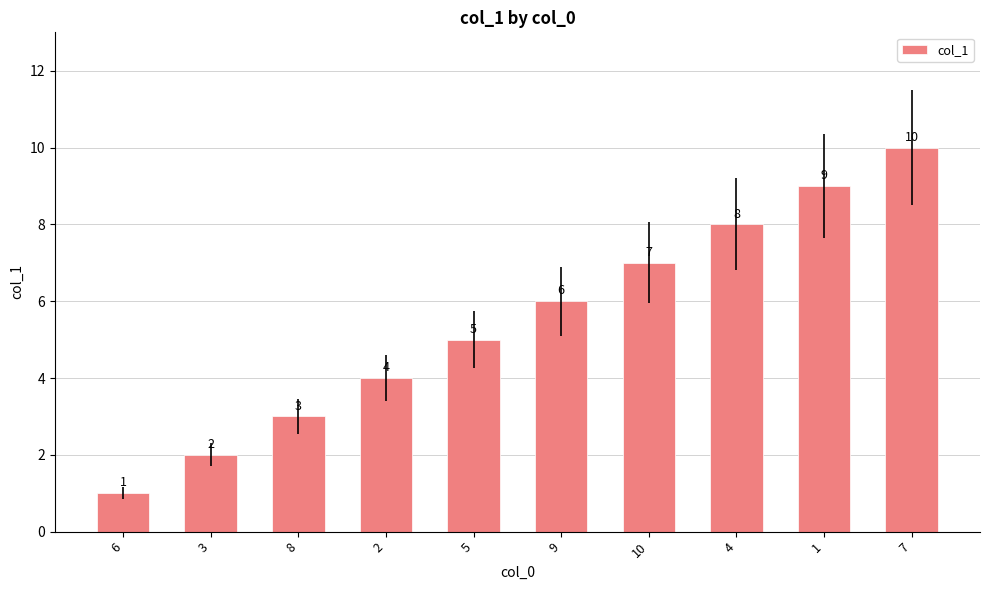

List the labels in order of value, largest first.

7, 1, 4, 10, 9, 5, 2, 8, 3, 6